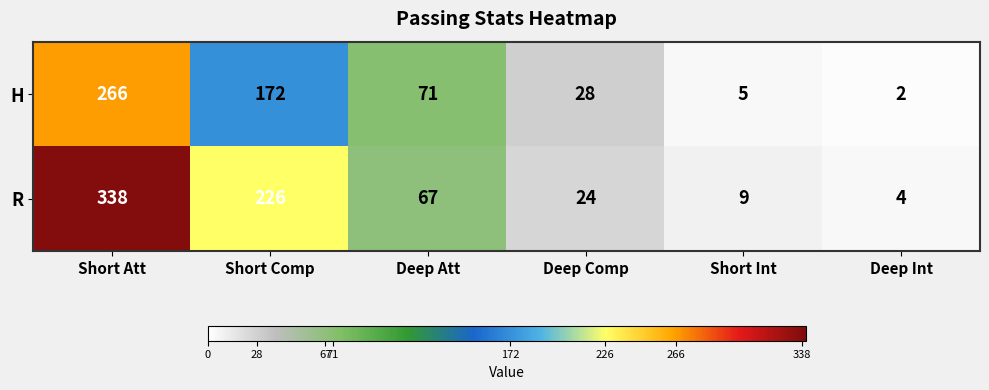

Rank the series by their average value, from highest to lowest.

R, H